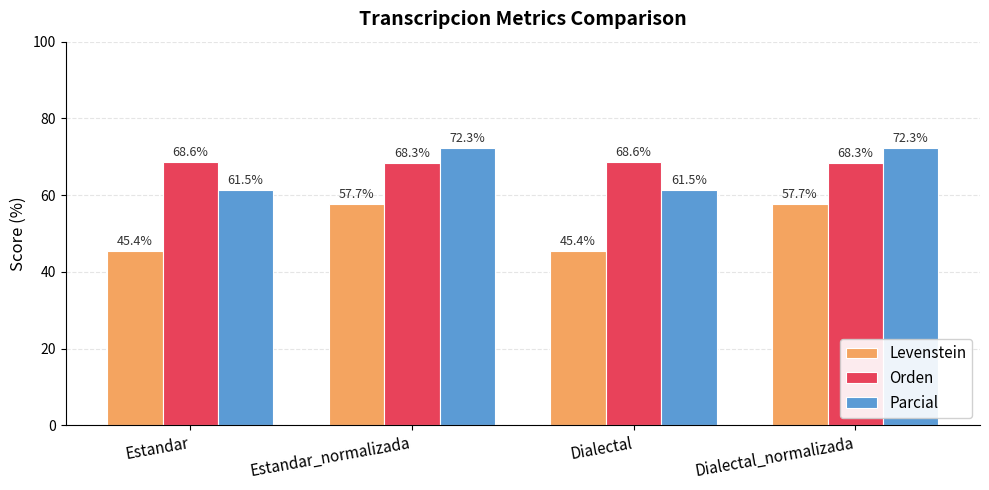

What is the difference between the Levenstein values at Dialectal and Dialectal_normalizada?

12.3